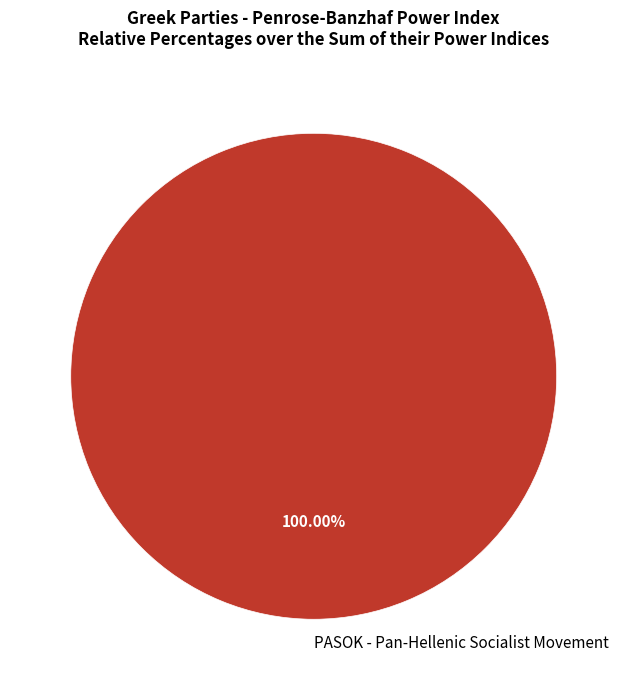

How many slices are in this pie chart?

1